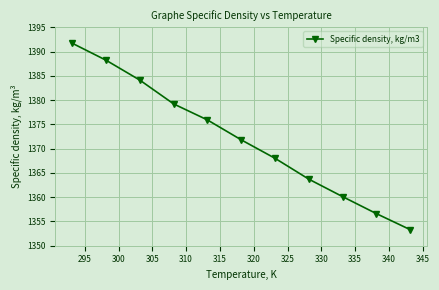

Does the chart have visible grid lines?

Yes